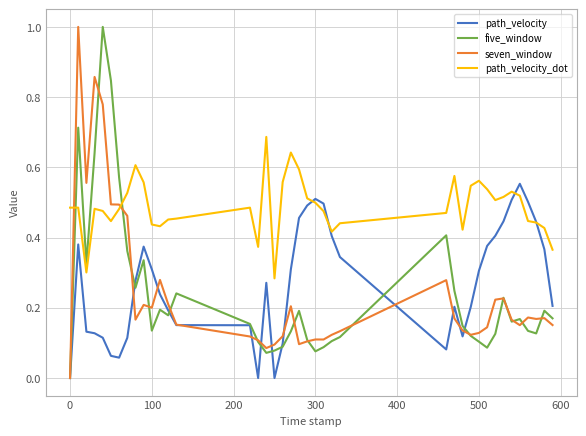

What are all the series names shown in the legend?

path_velocity, five_window, seven_window, path_velocity_dot